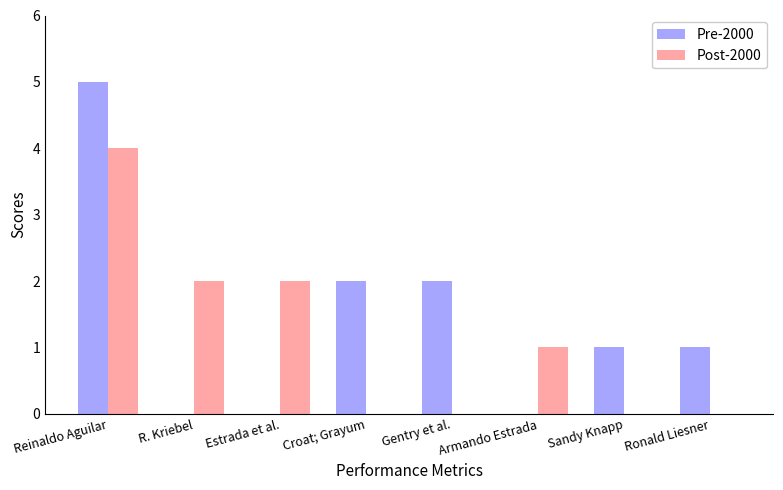

Which series has the largest total across all categories?

Pre-2000